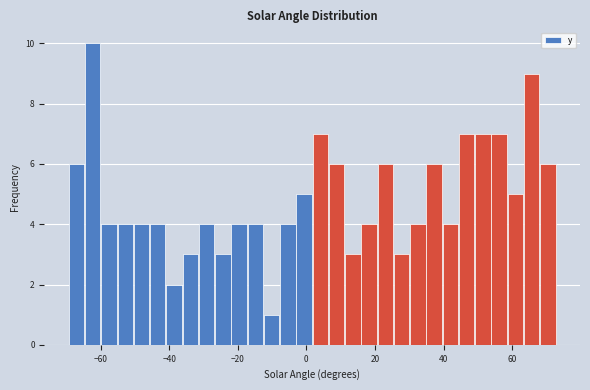

Around what value on the x-axis is the tallest bar? Give the approximate position of its centre, as read against the axis.

-62